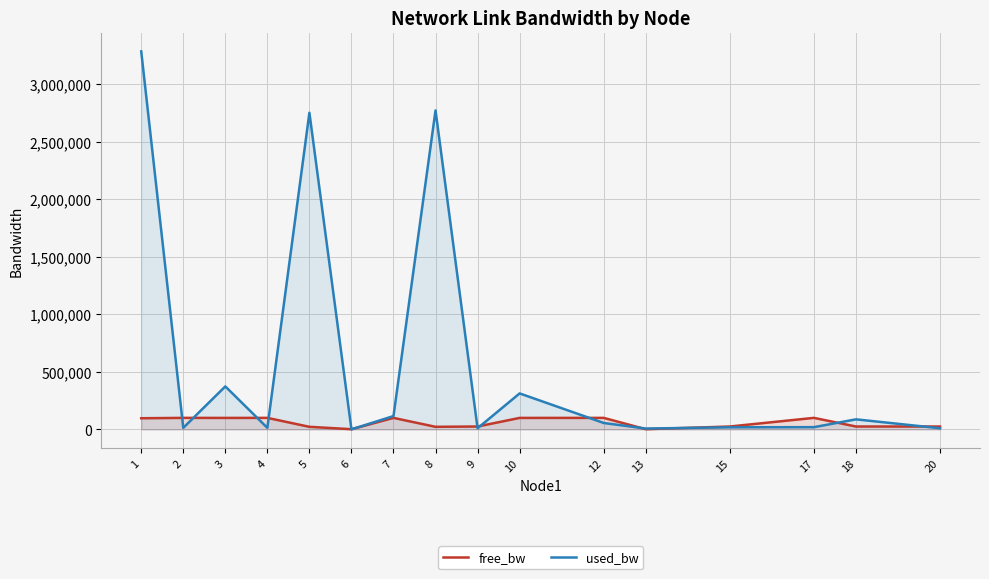

Count the number of data series in this chart.

2